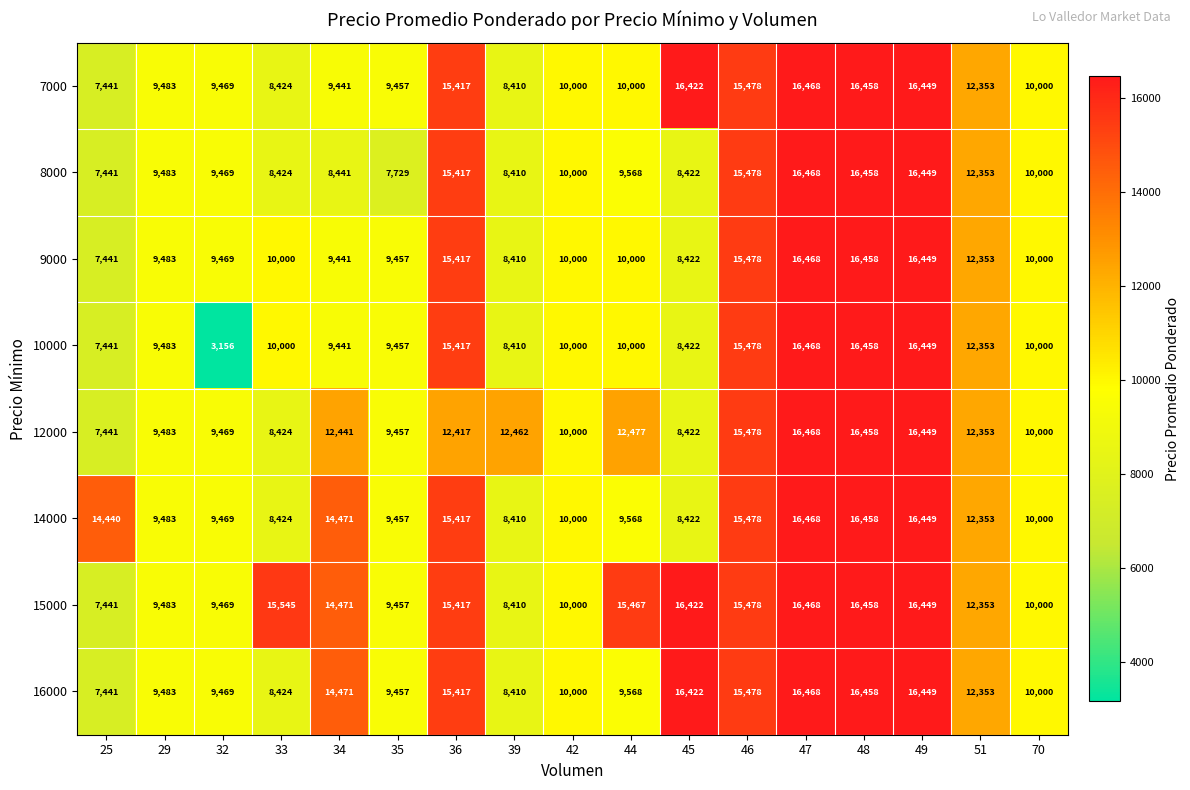

How many distinct data groups are displayed?

8